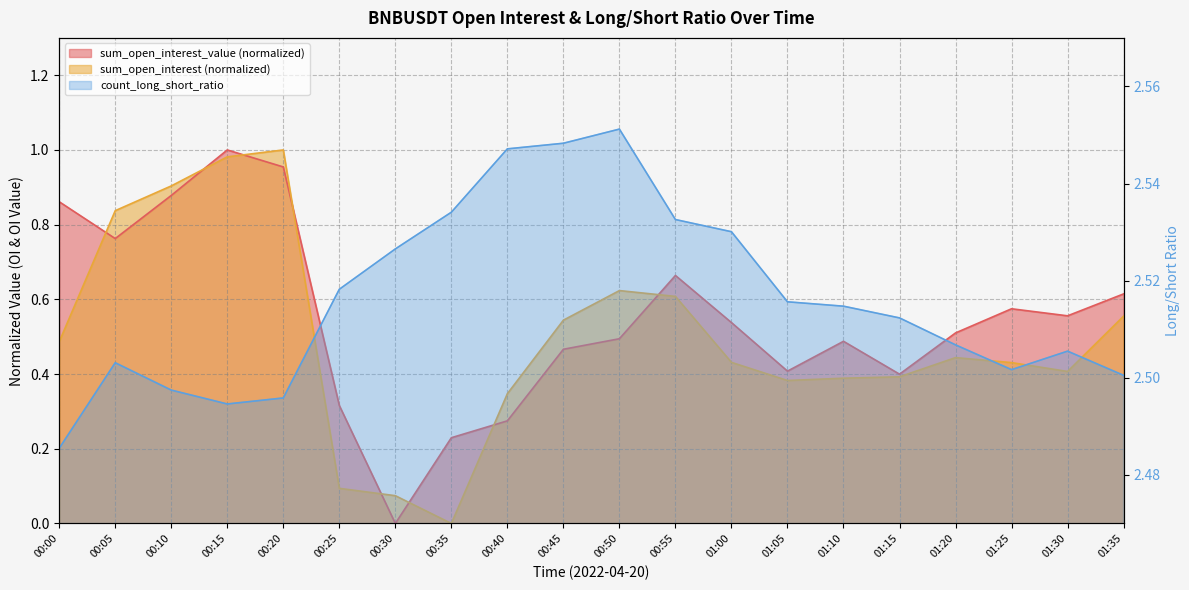

At which label is count_long_short_ratio closest to 2?

00:00